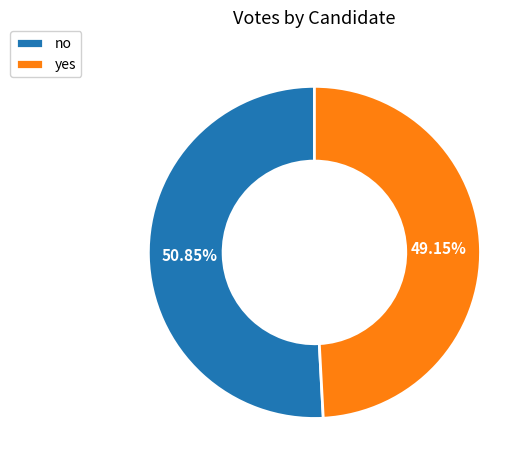

How many slices are in this pie chart?

2